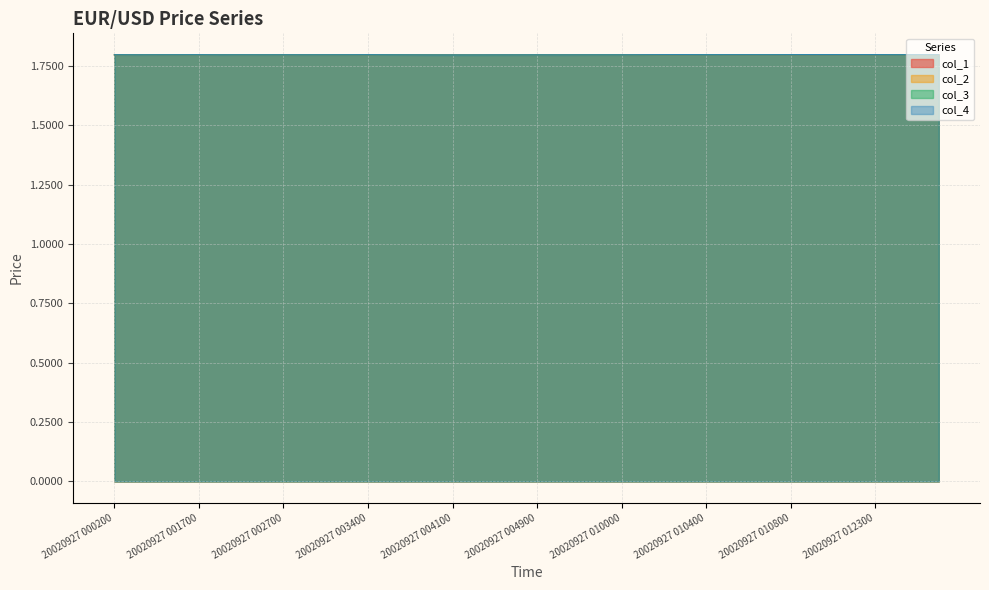

How many lines are shown in the chart?

4